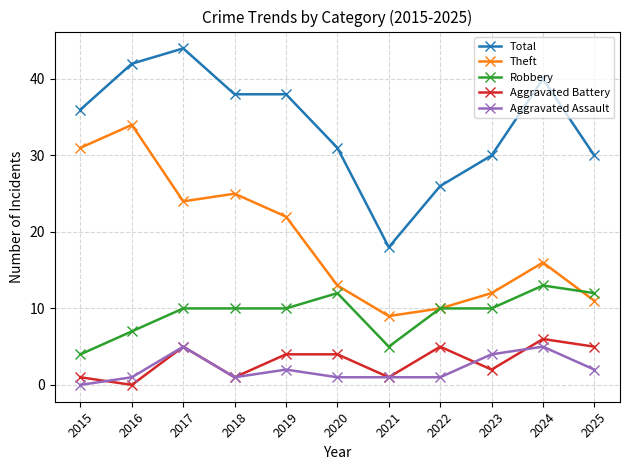

How many data points does each series have?

11